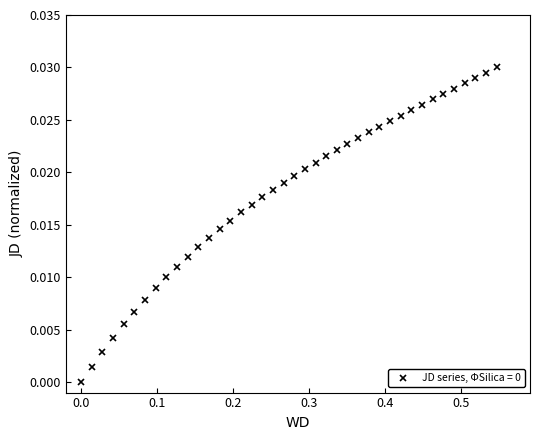

What is the sum of all values?

0.7